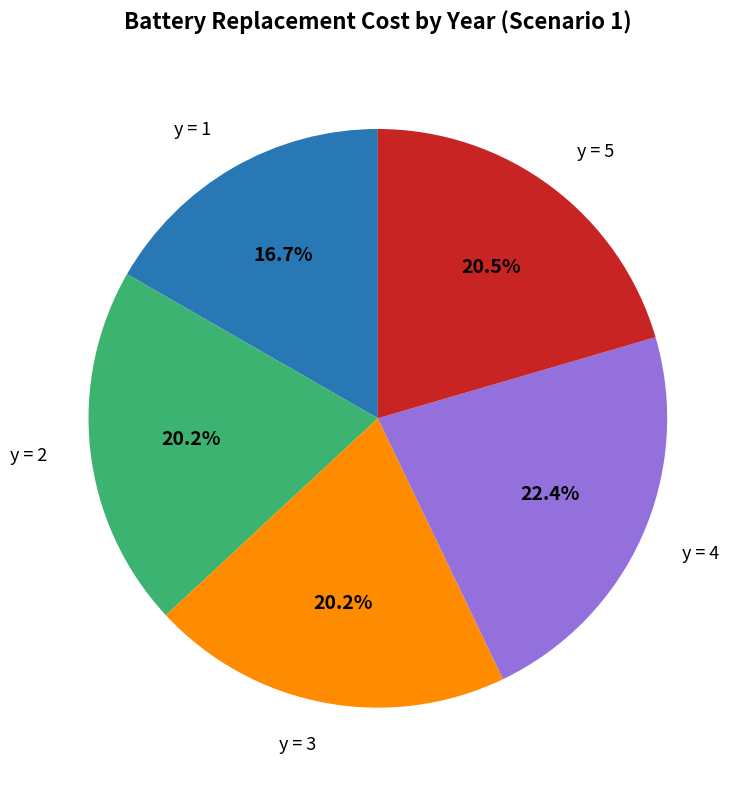

Approximately how many times larger is the value at y = 2 compared to y = 3?

1.0